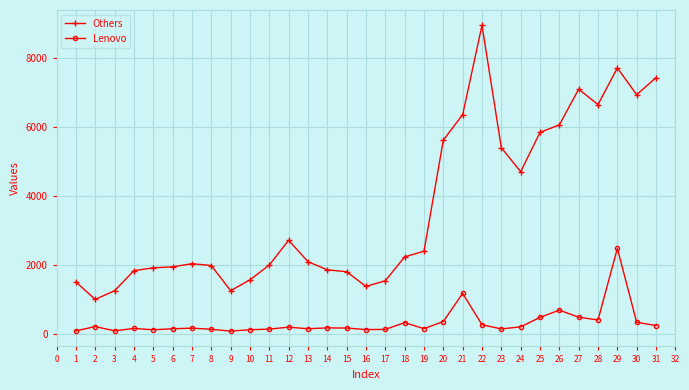

Is it true that Others equals 2492 at 15?

False